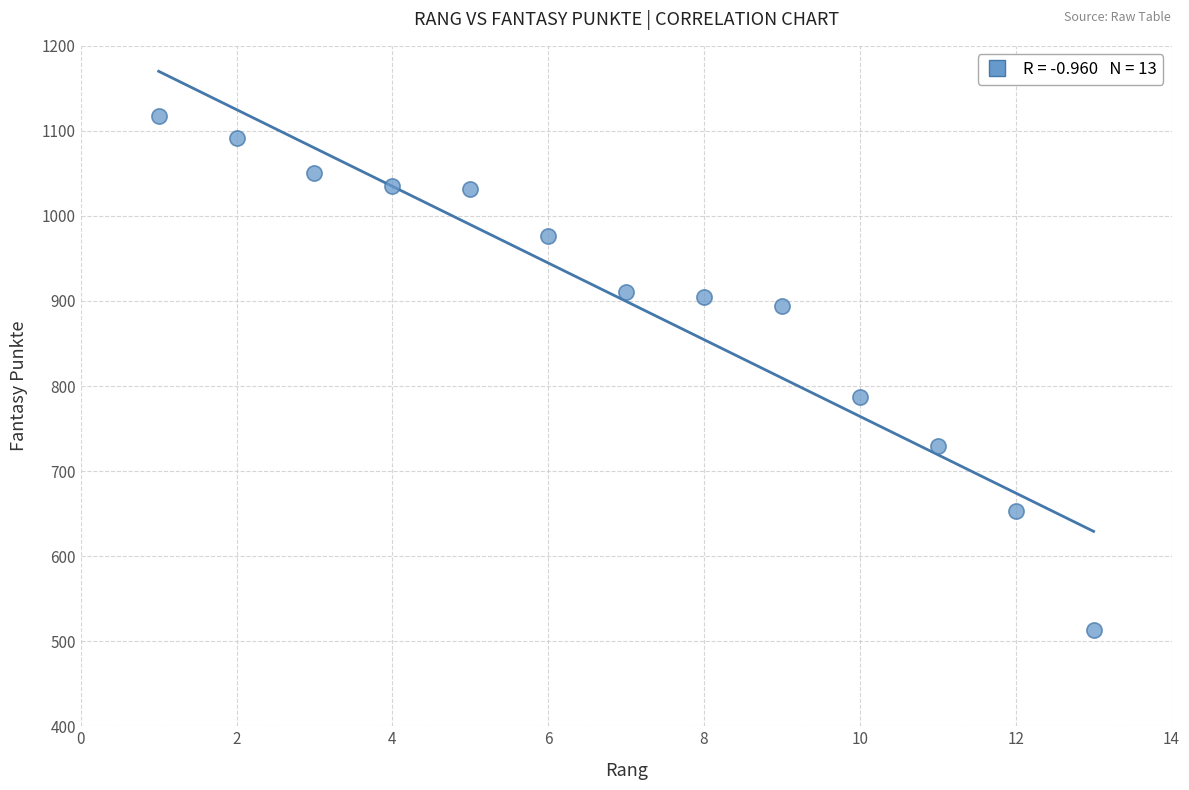

What is the range of Y values (max minus min)?

605